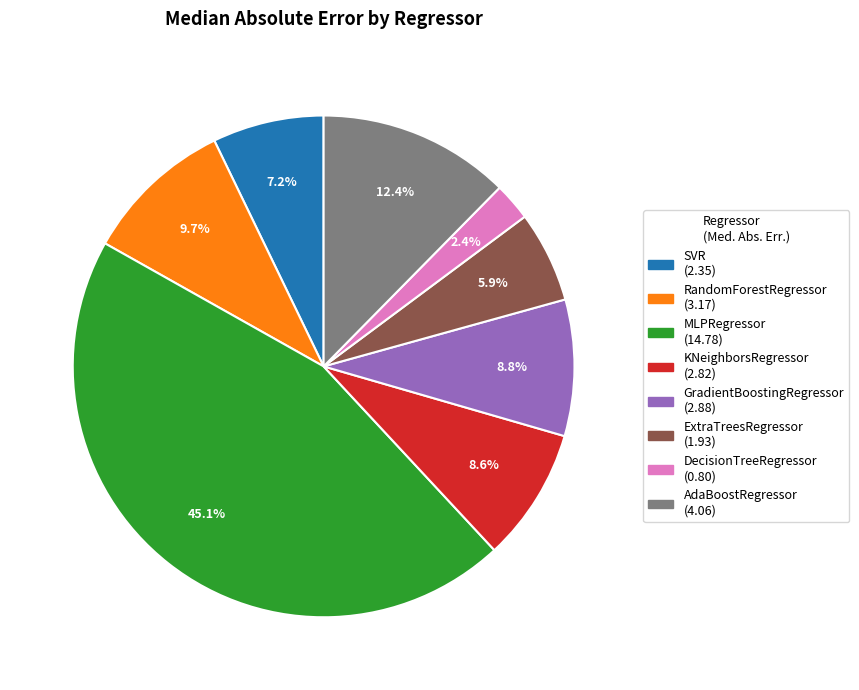

Which slice is the smallest?

DecisionTreeRegressor